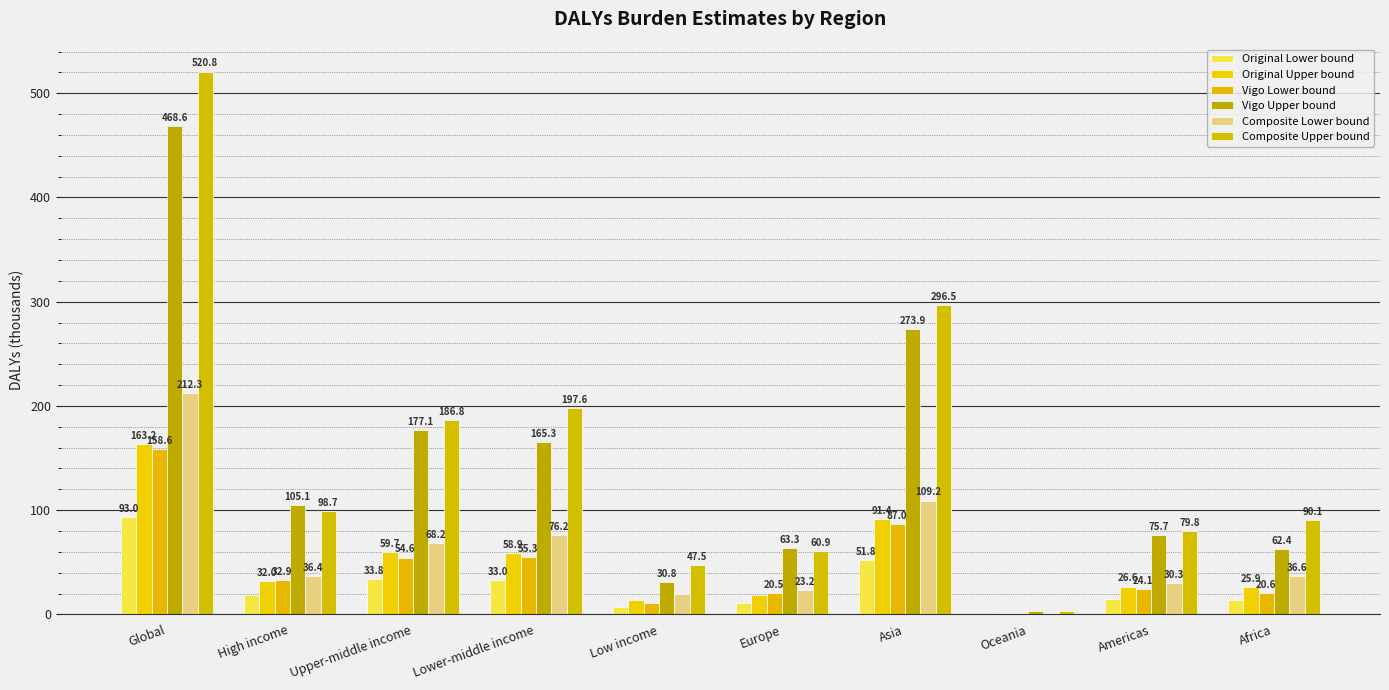

At which category is the sum across all series the highest?

Global